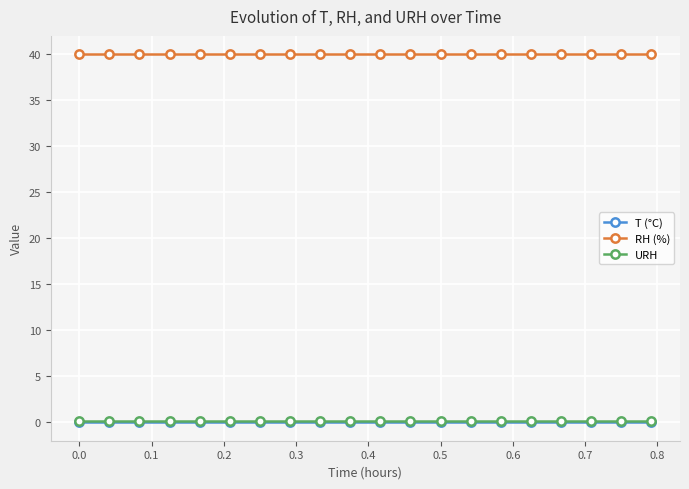

What is the maximum value for RH (%)?

40.0